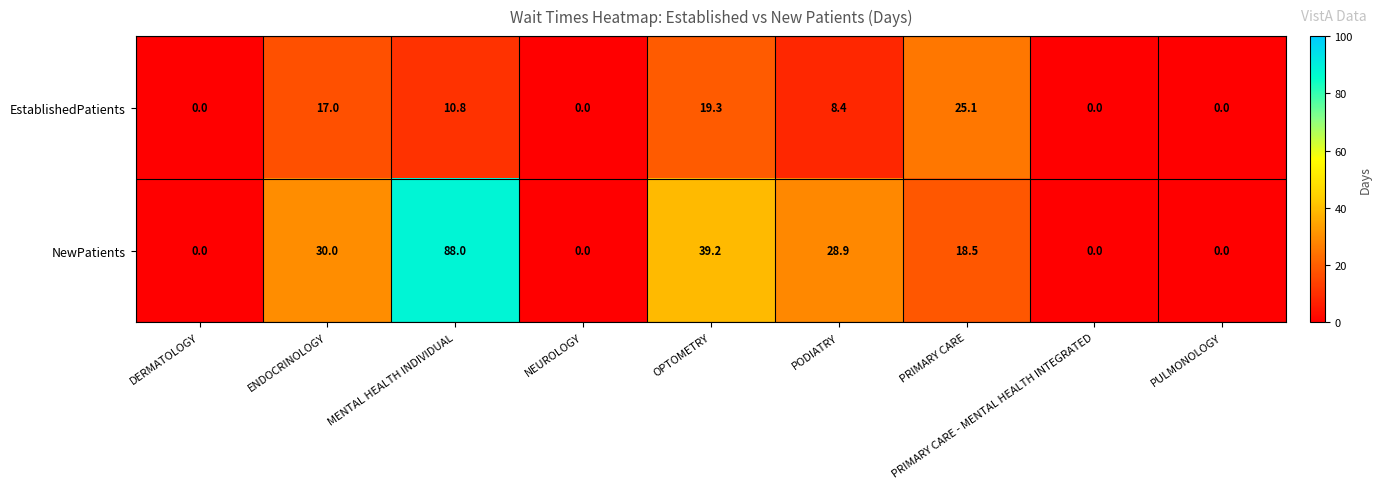

True or false: NewPatients has a value of 53.2 at NEUROLOGY.

False